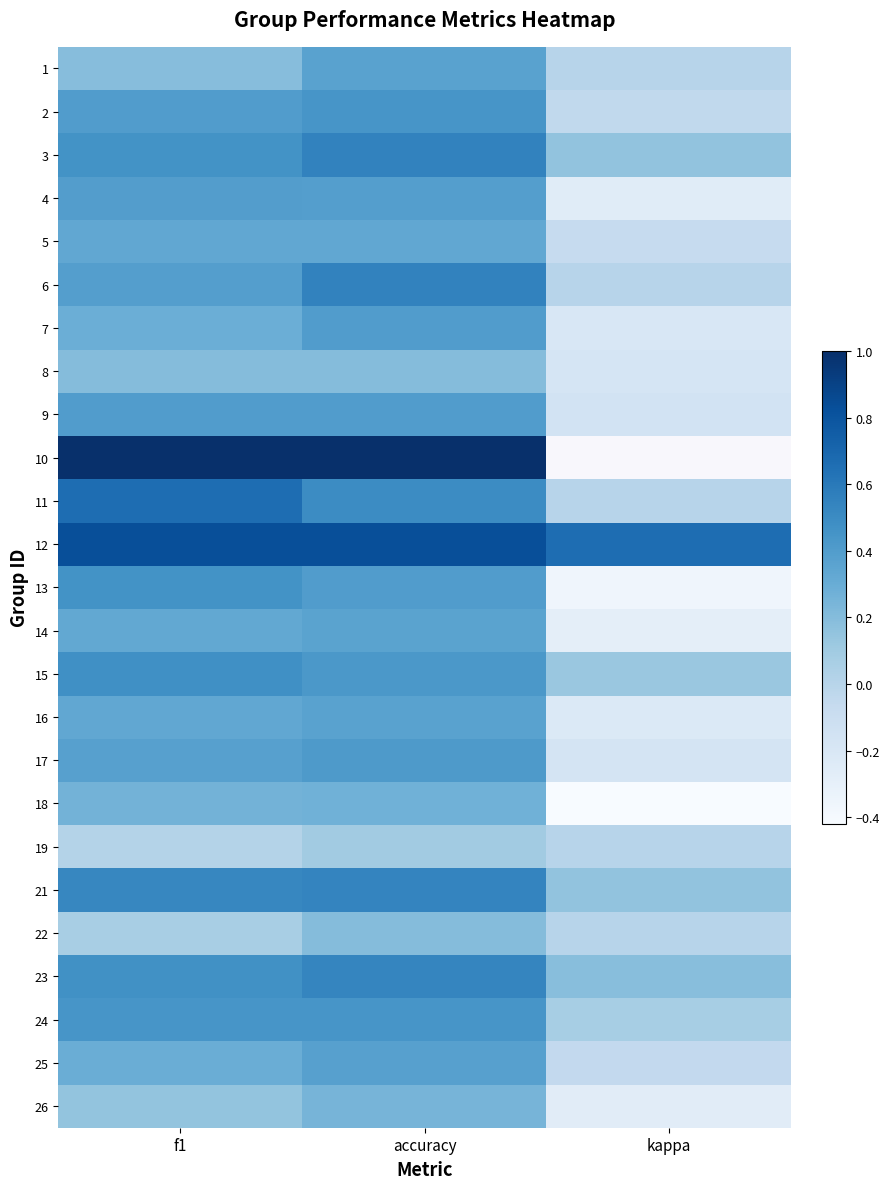

The 1 series shows -0.2 at kappa. True or false?

False